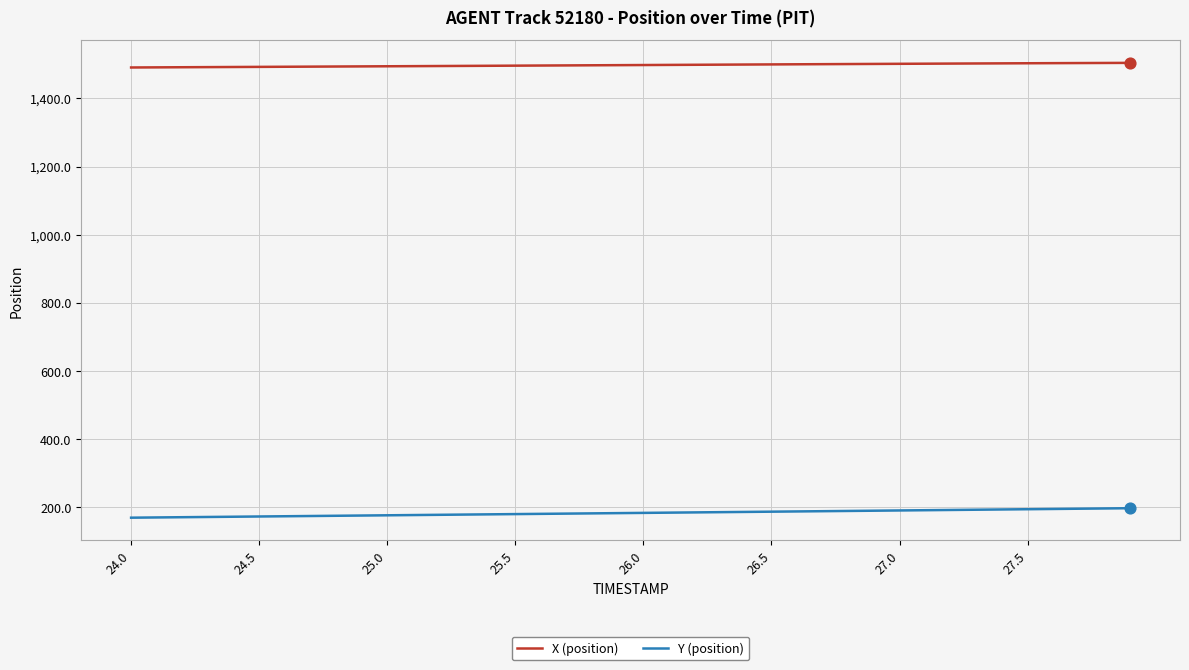

List the series in order of their overall mean, highest first.

X (position), Y (position)